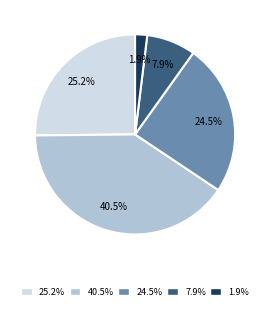

What is the largest slice in the pie chart?

40.5%